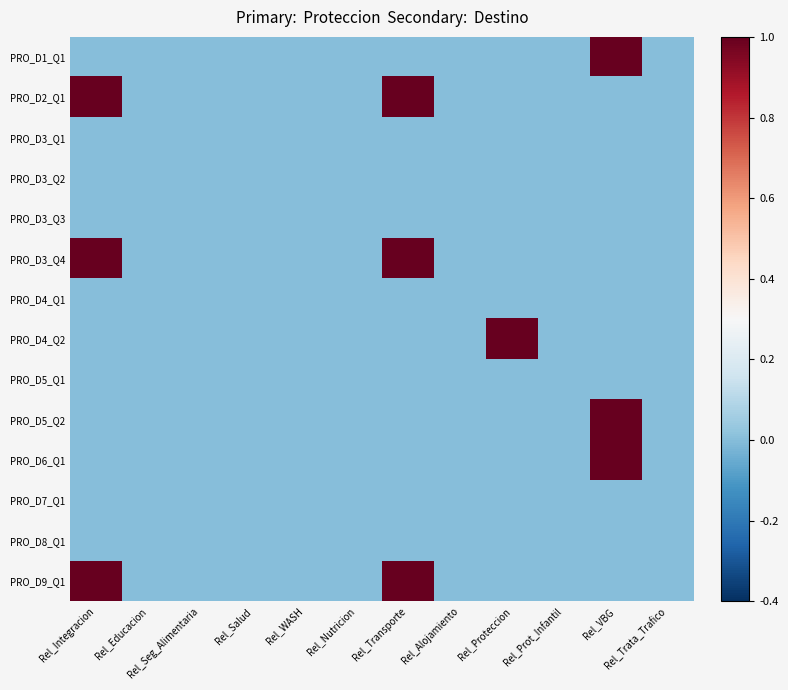

Count the number of data series in this chart.

14